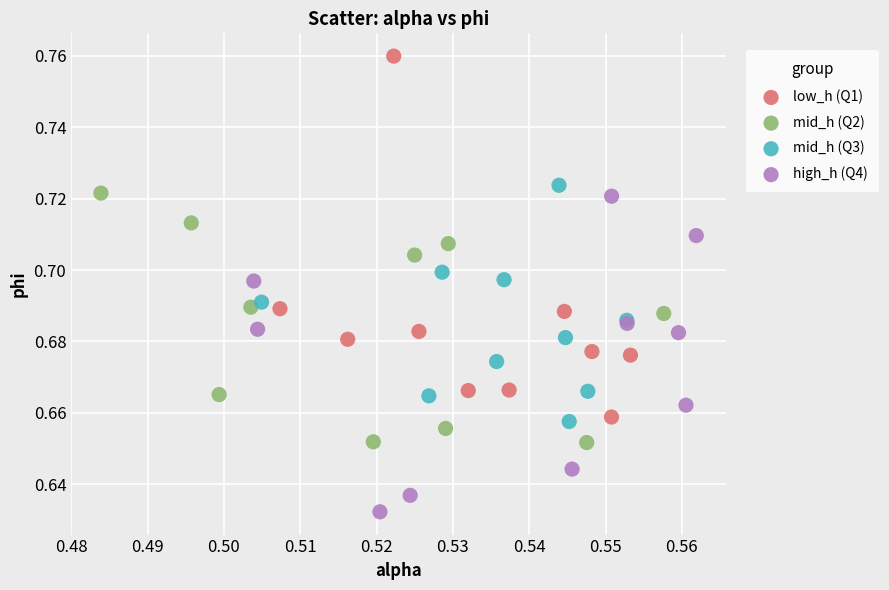

Which series has the largest Y range (max minus min)?

low_h (Q1)